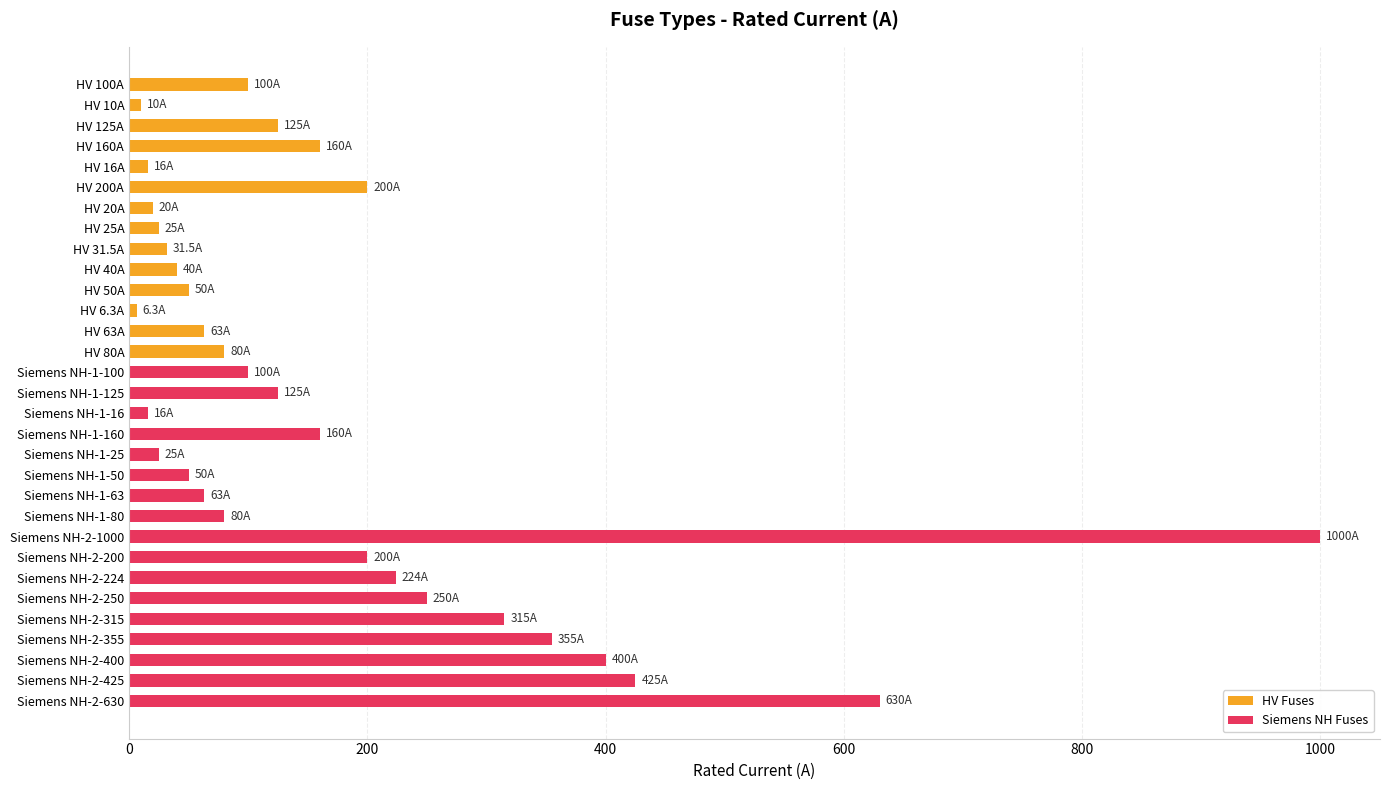

Does the chart contain any negative values?

No